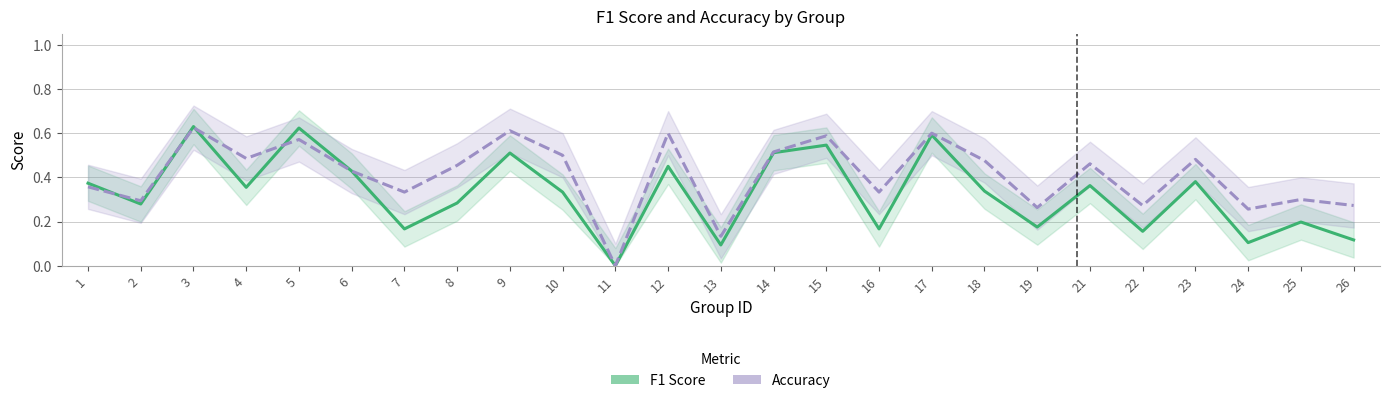

Which category has the lowest value in the Accuracy series?

11